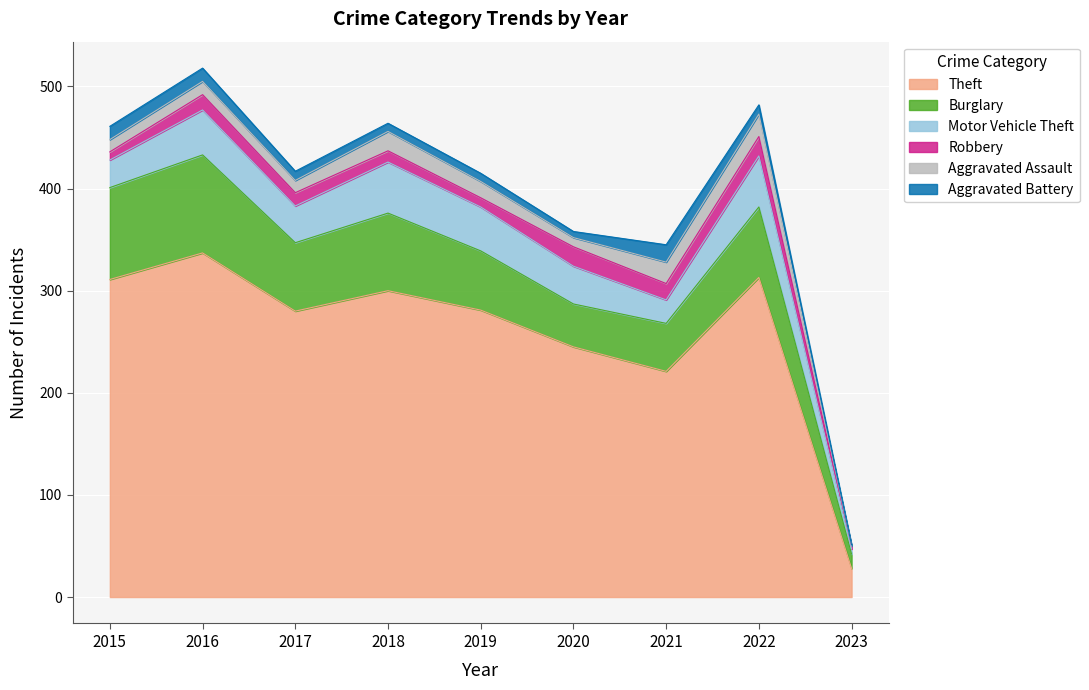

What are all the series names shown in the legend?

Theft, Burglary, Motor Vehicle Theft, Robbery, Aggravated Assault, Aggravated Battery